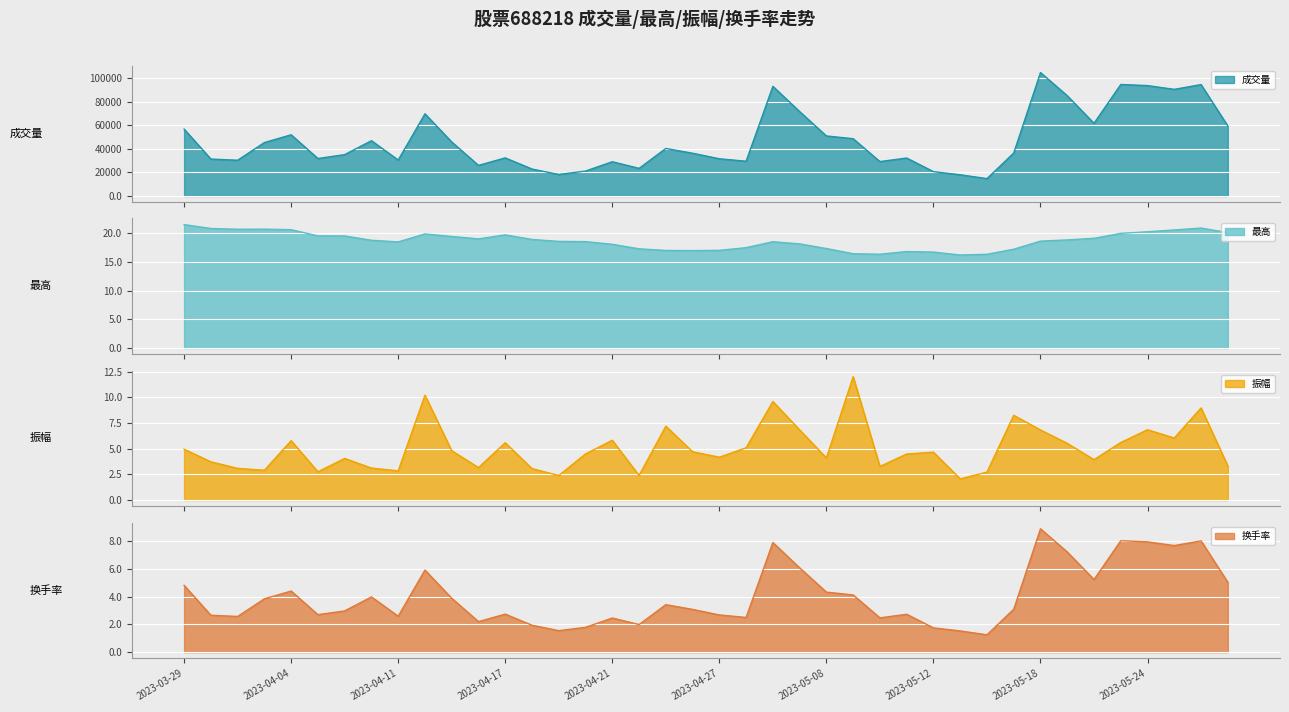

Between 2023-04-28 and 2023-03-31, which is larger?

2023-03-31